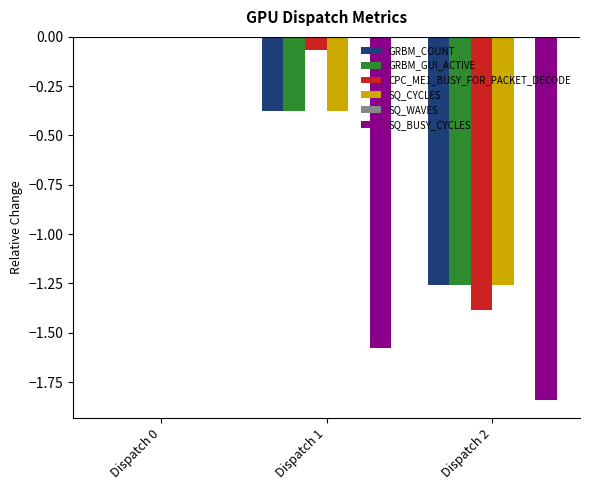

At which category is the sum across all series the highest?

Dispatch 0